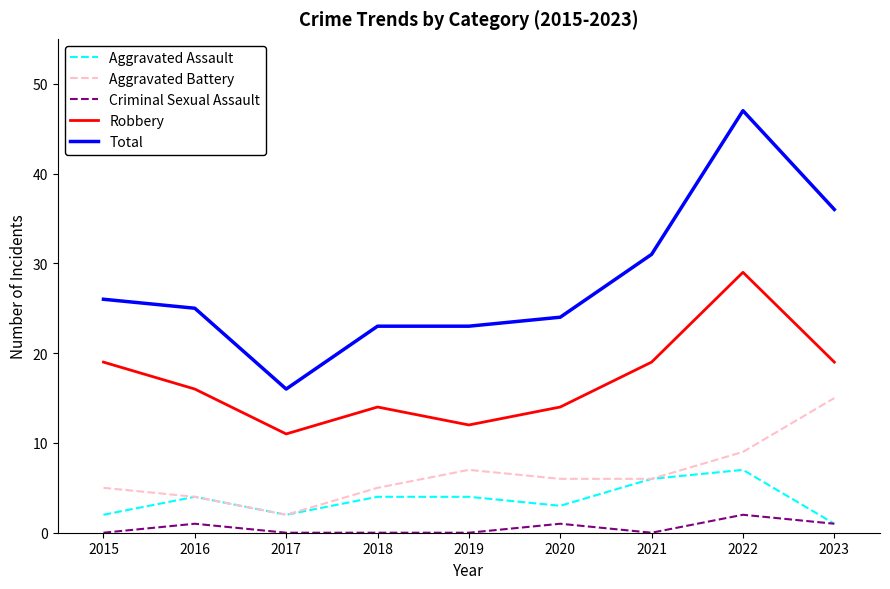

Is it true that Criminal Sexual Assault equals 0 at 2015?

True